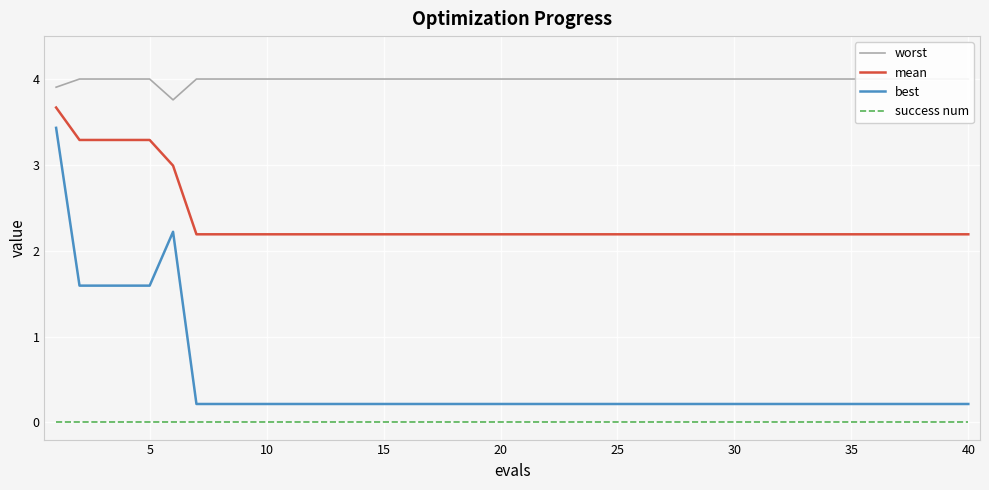

True or false: mean and success num cross at least once.

False